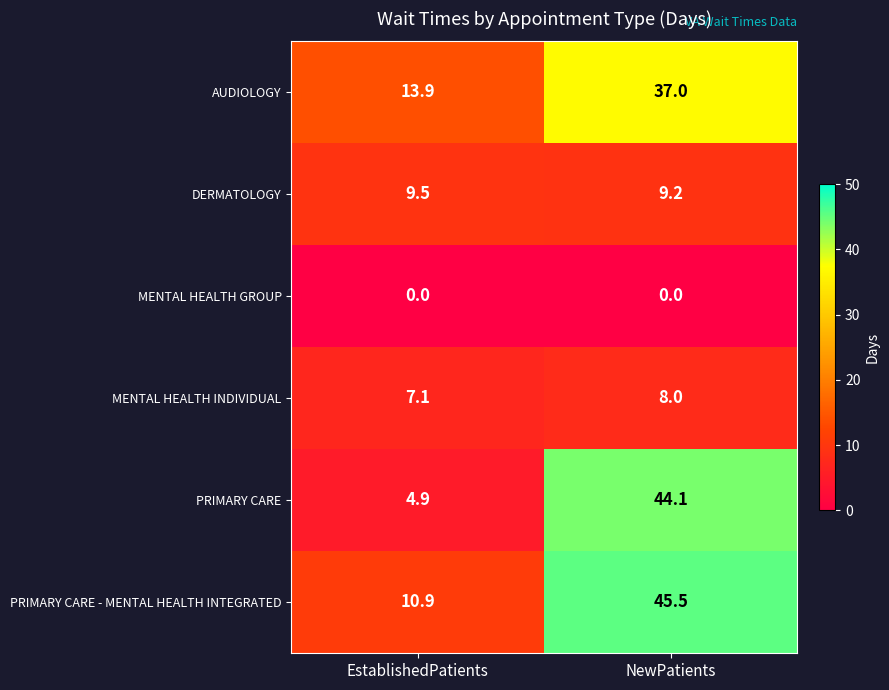

At which category does the chart reach its peak across all series?

NewPatients